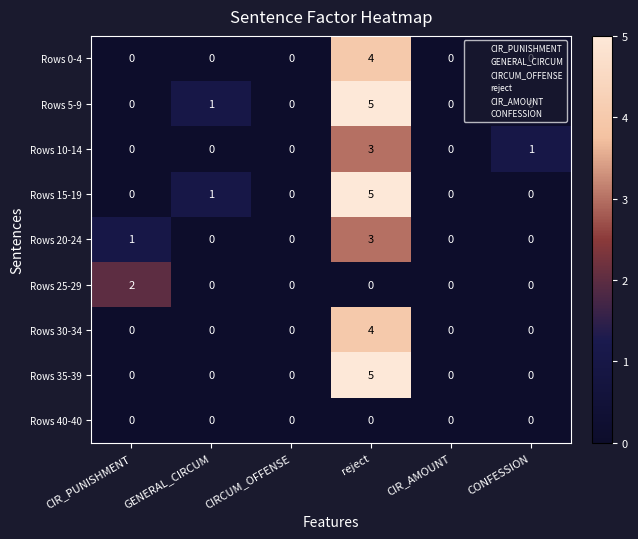

How many series are shown in this chart?

9